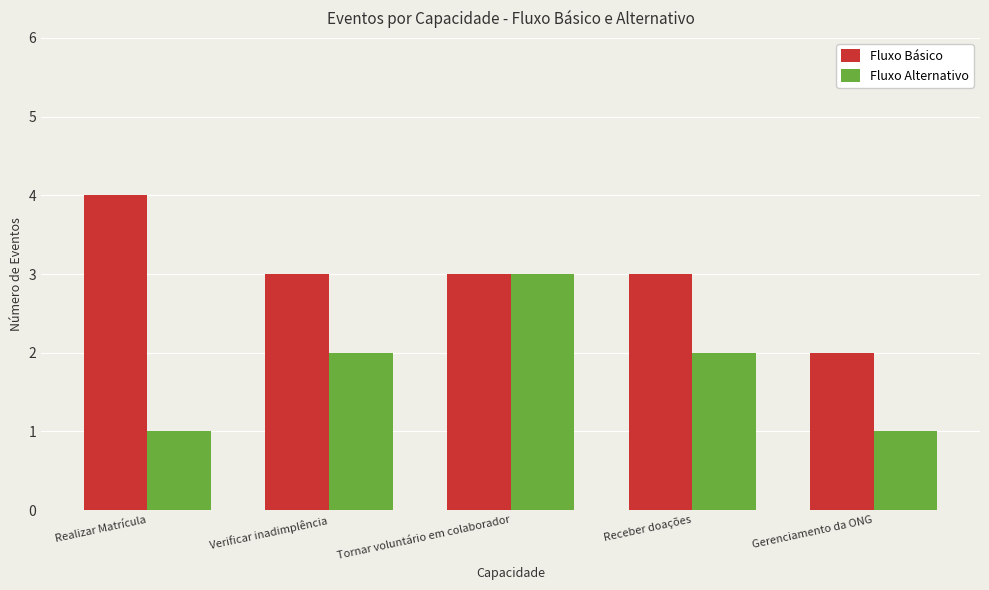

What is the label of the 2nd bar from the left?

Verificar inadimplência